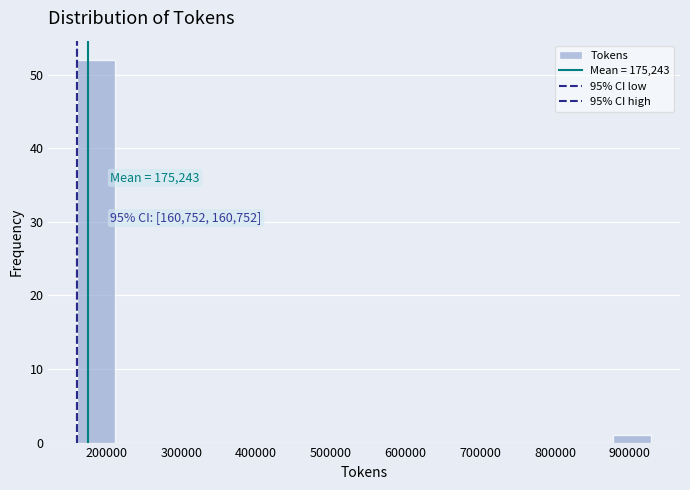

Over which range of the x-axis is the bar tallest?

160000 to 210000